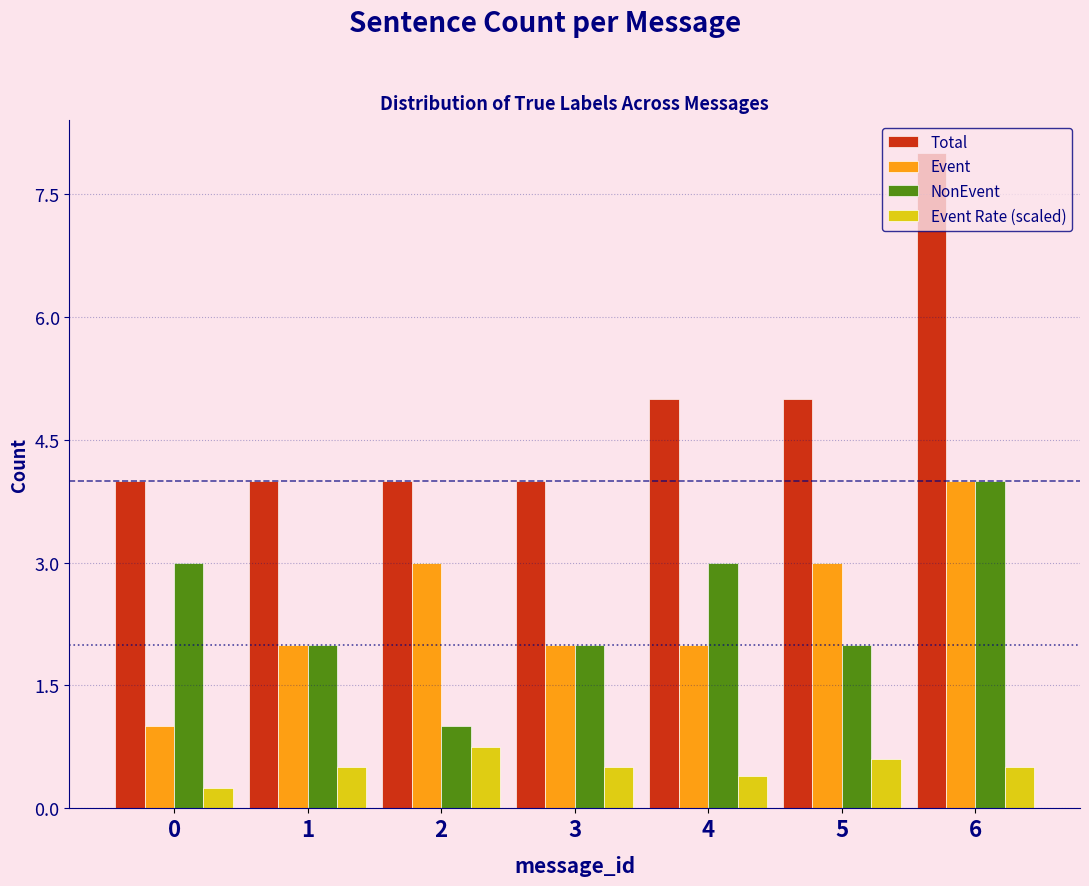

The Total series shows 4.0 at 1. True or false?

True